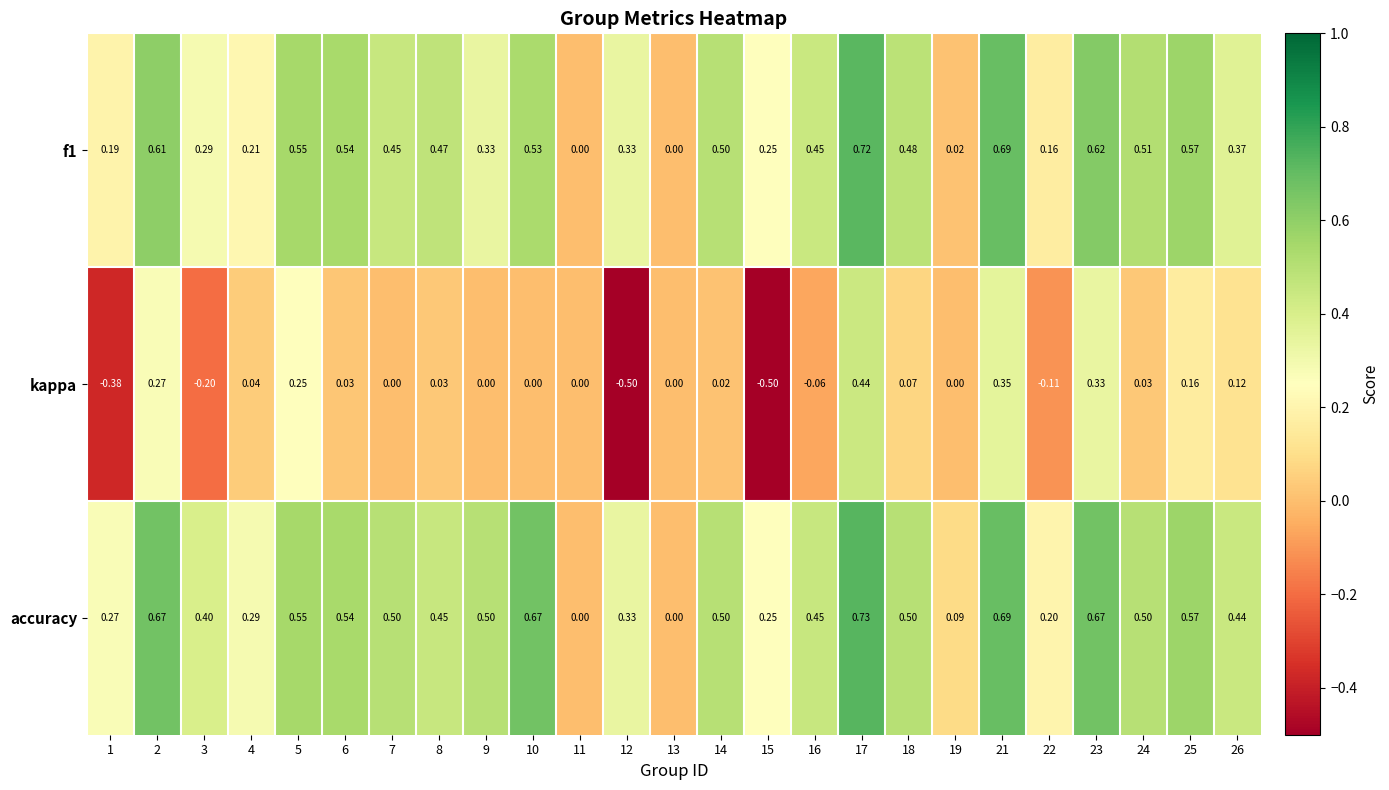

Between 15 and 16, which series saw the biggest shift?

kappa